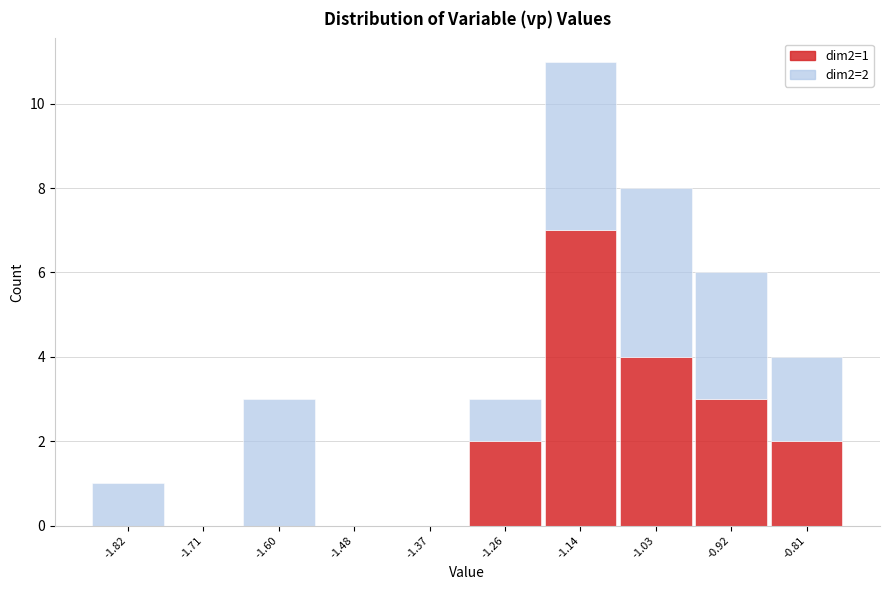

Which range on the x-axis has the tallest stacked bar (by total height)?

-1.20 to -1.08